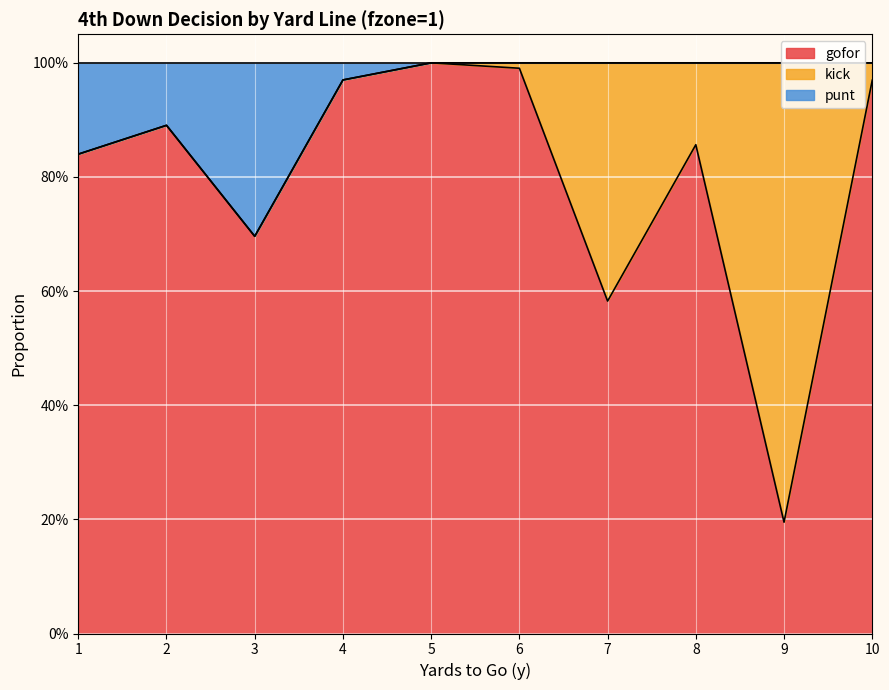

True or false: punt has more than 0 interior local peaks.

True